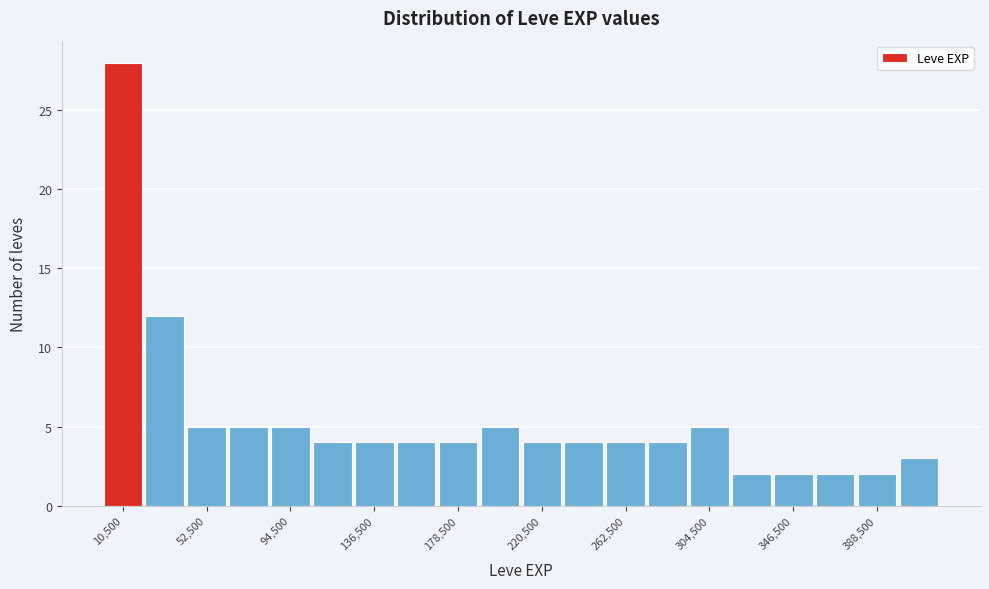

What is the height of the bar covering 105000 to 125000 on the x-axis? Neither the bar edges nor the heights are printed on the chart, so give them approximately, as read against the axes.

4